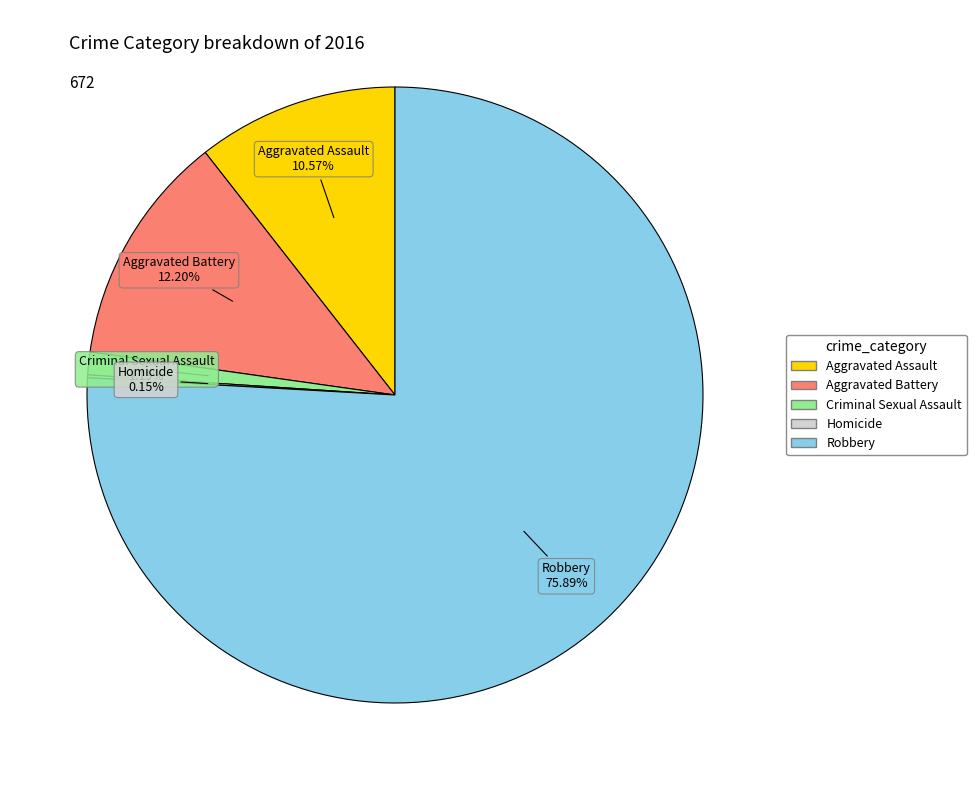

Is there a majority slice in this chart?

Yes